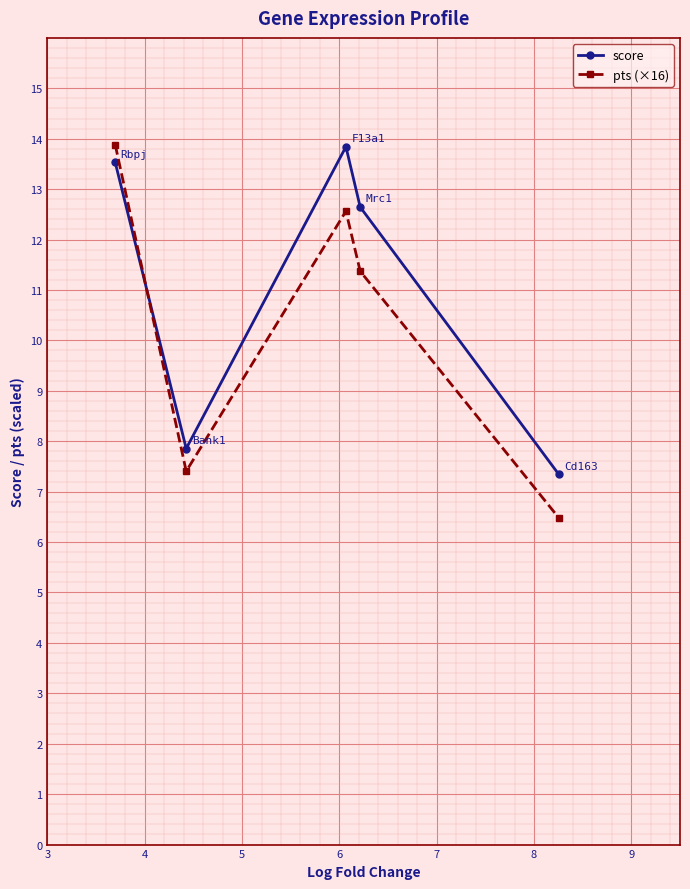

How many lines are shown in the chart?

2